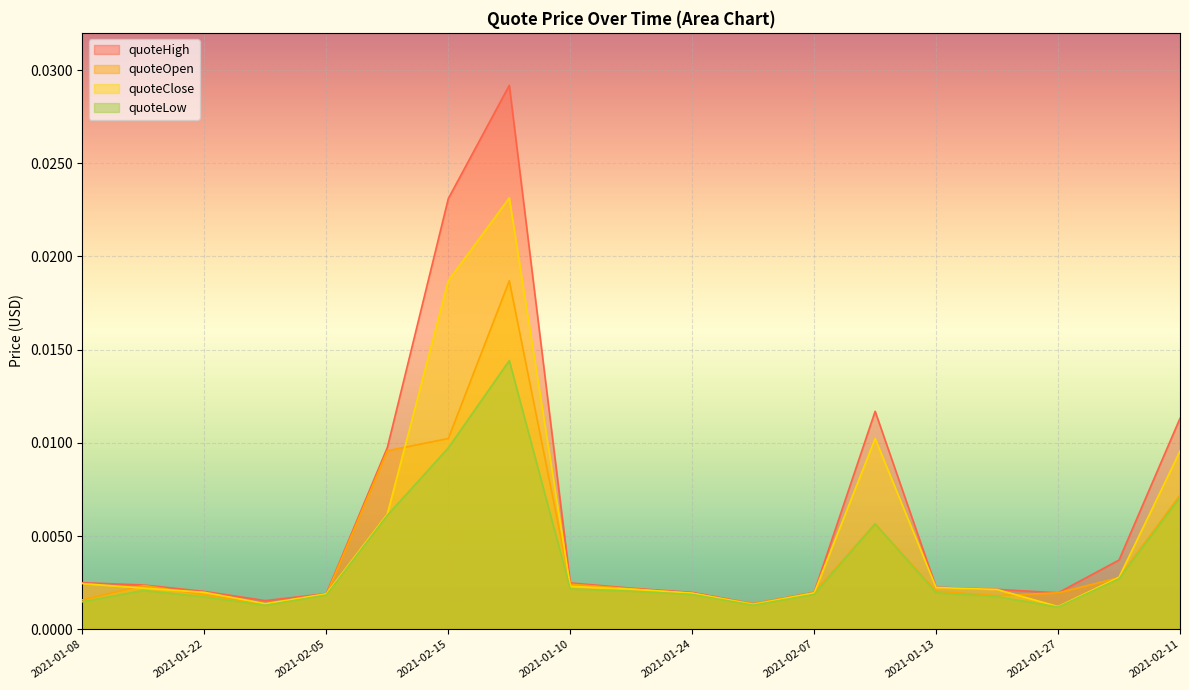

Between 2021-02-09 and 2021-01-31, which is larger?

2021-02-09